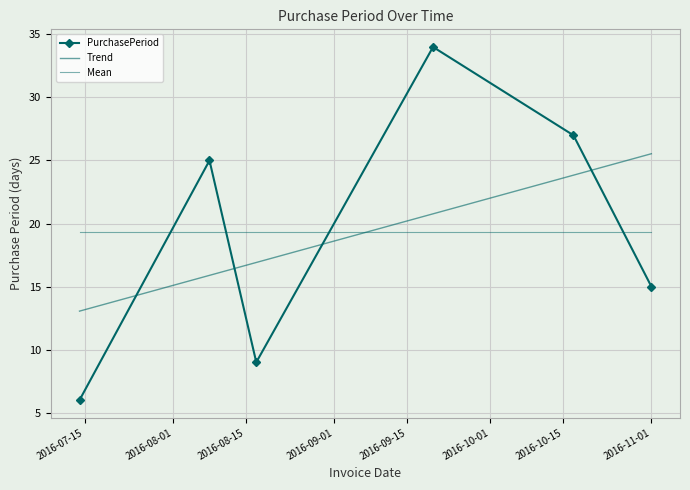

How many categories are shown in the chart?

6